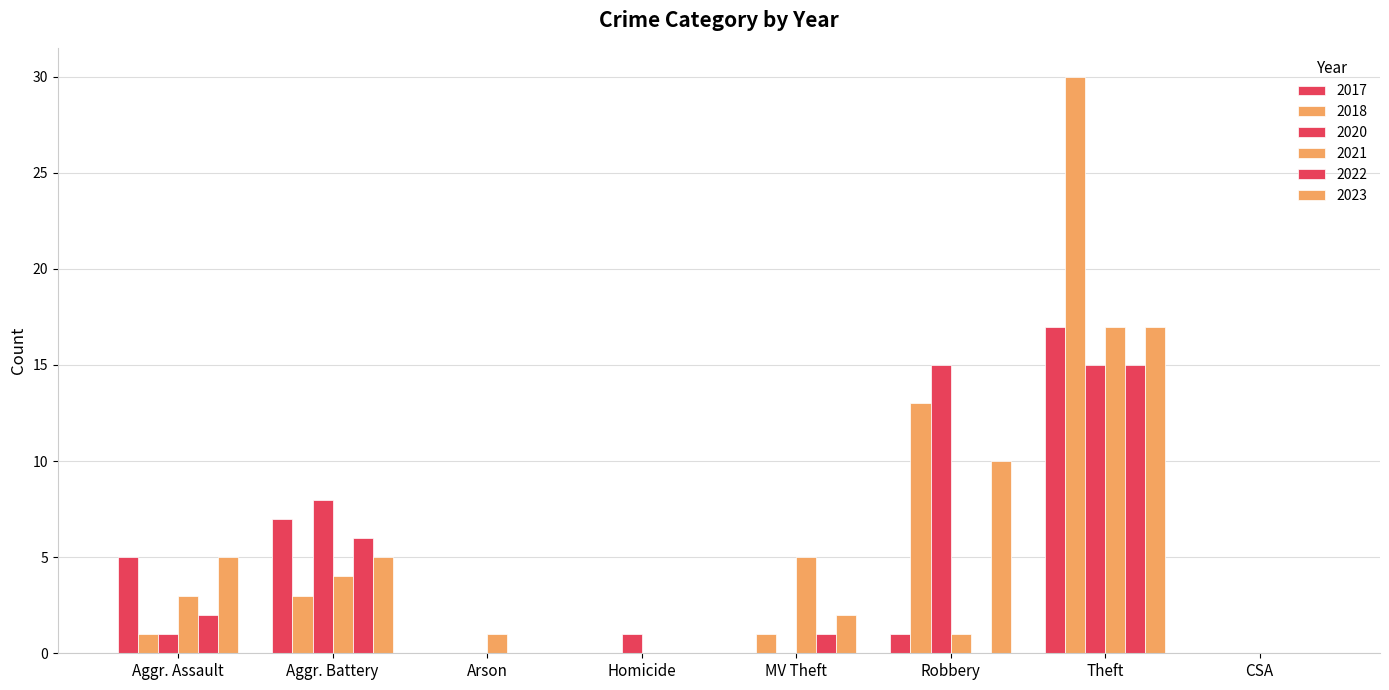

At which category is the sum across all series the highest?

Theft